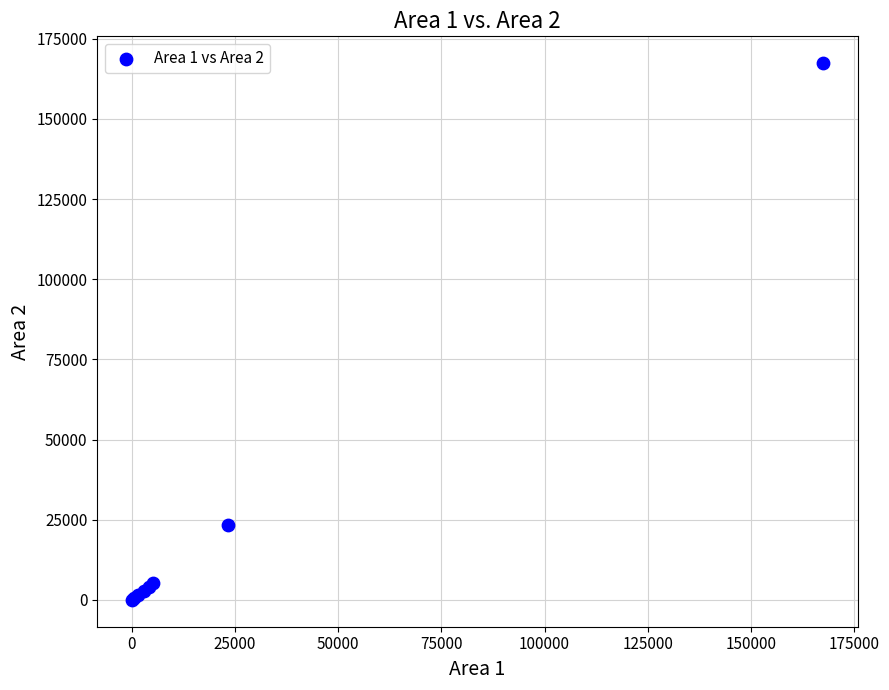

What Y value in the scatter plot is closest to 83678?

23387.0